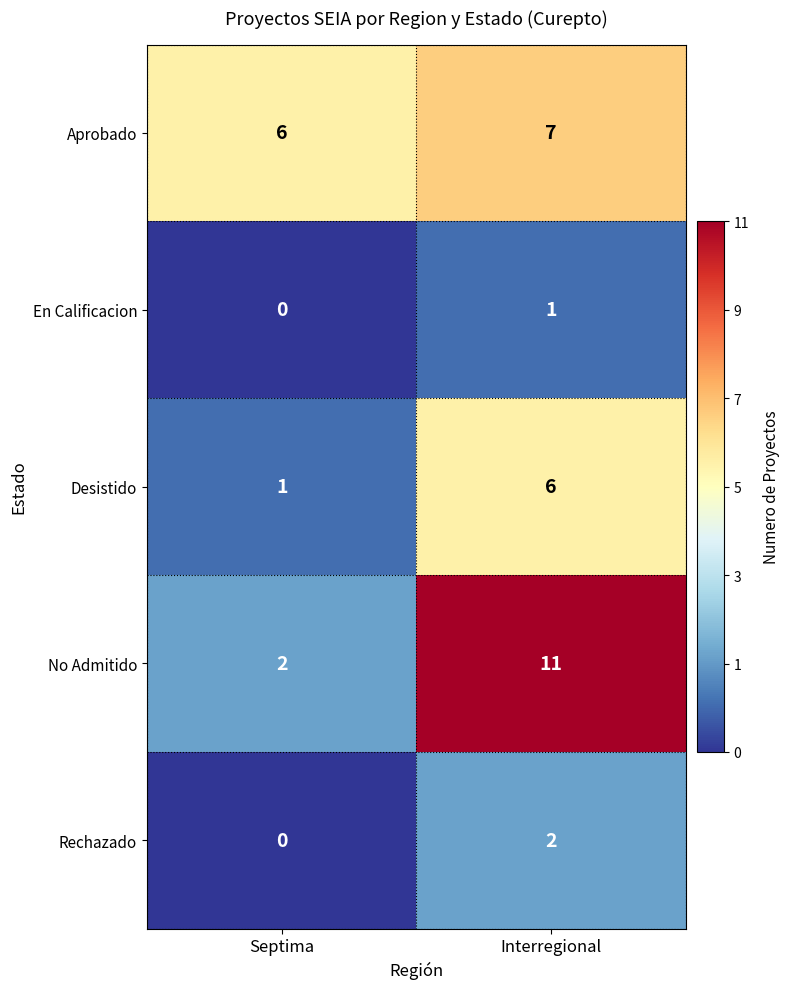

Reading left to right, list all the values displayed in this chart.

Aprobado: 6	7
En Calificacion: 0	1
Desistido: 1	6
No Admitido: 2	11
Rechazado: 0	2